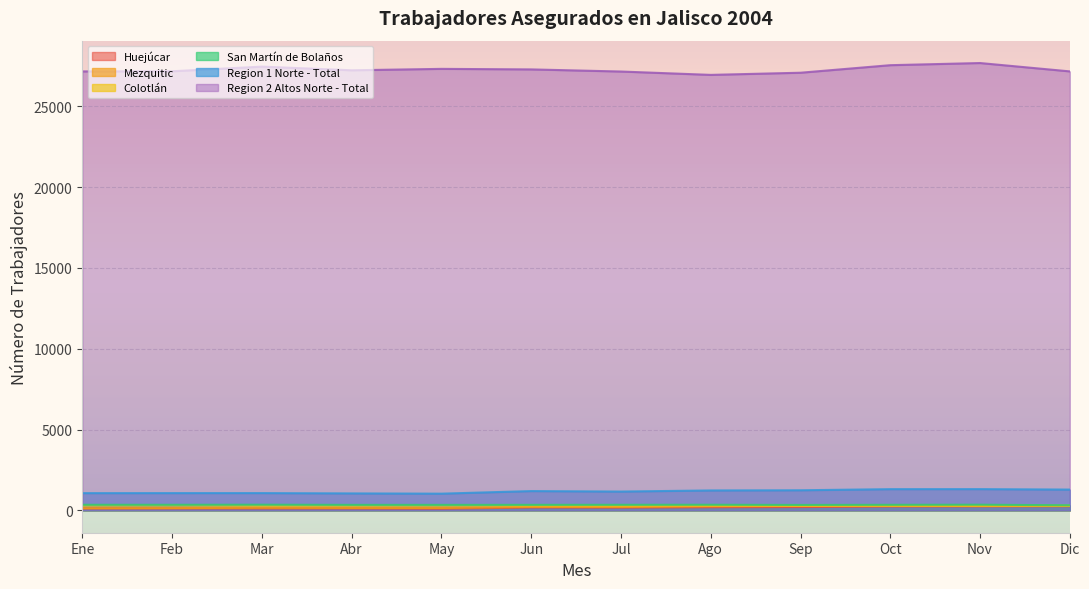

What are all the series names shown in the legend?

Huejúcar, Mezquitic, Colotlán, San Martín de Bolaños, Region 1 Norte - Total, Region 2 Altos Norte - Total